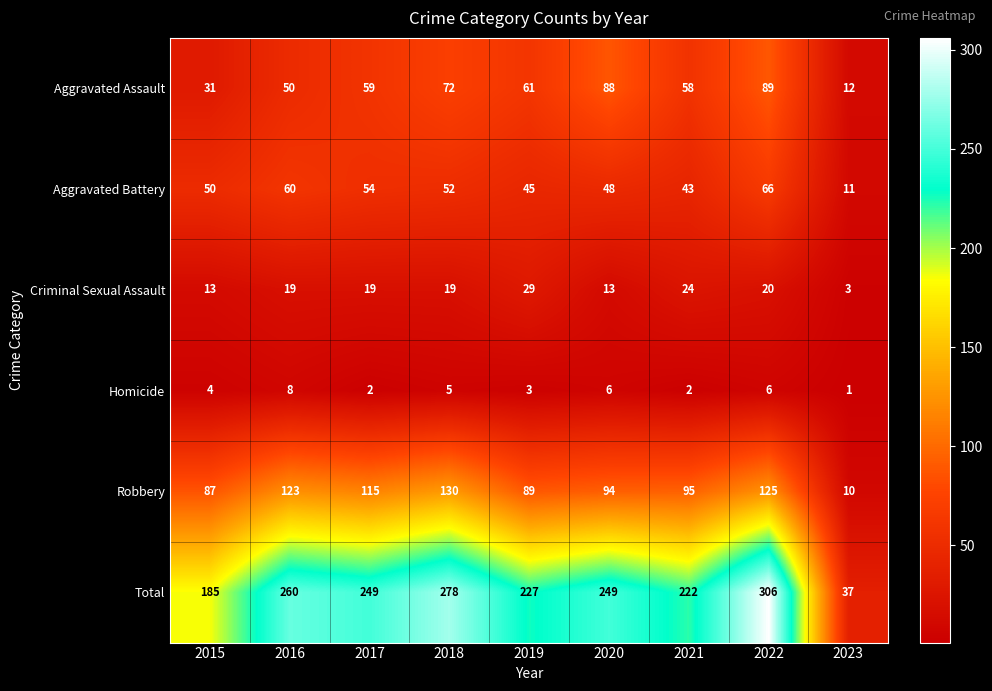

At how many categories does at least one series exceed 90?

8